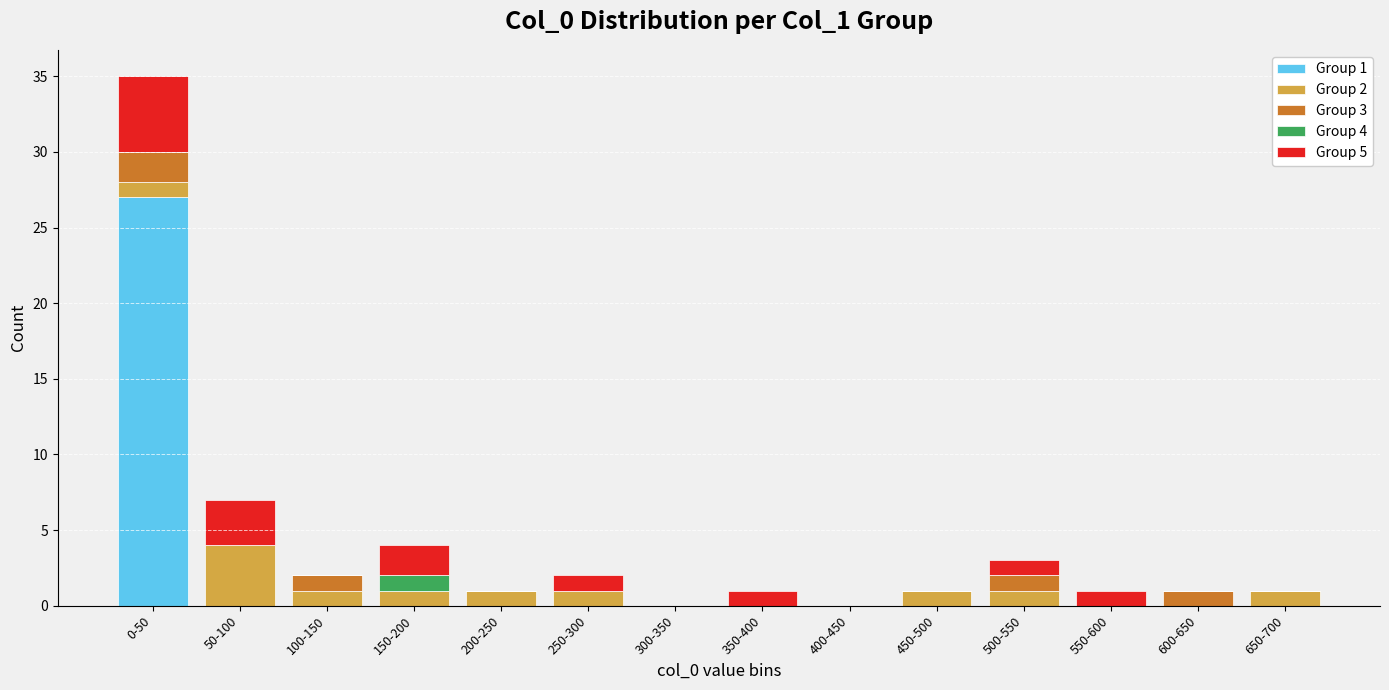

At which label does Group 1 reach its peak?

0-50